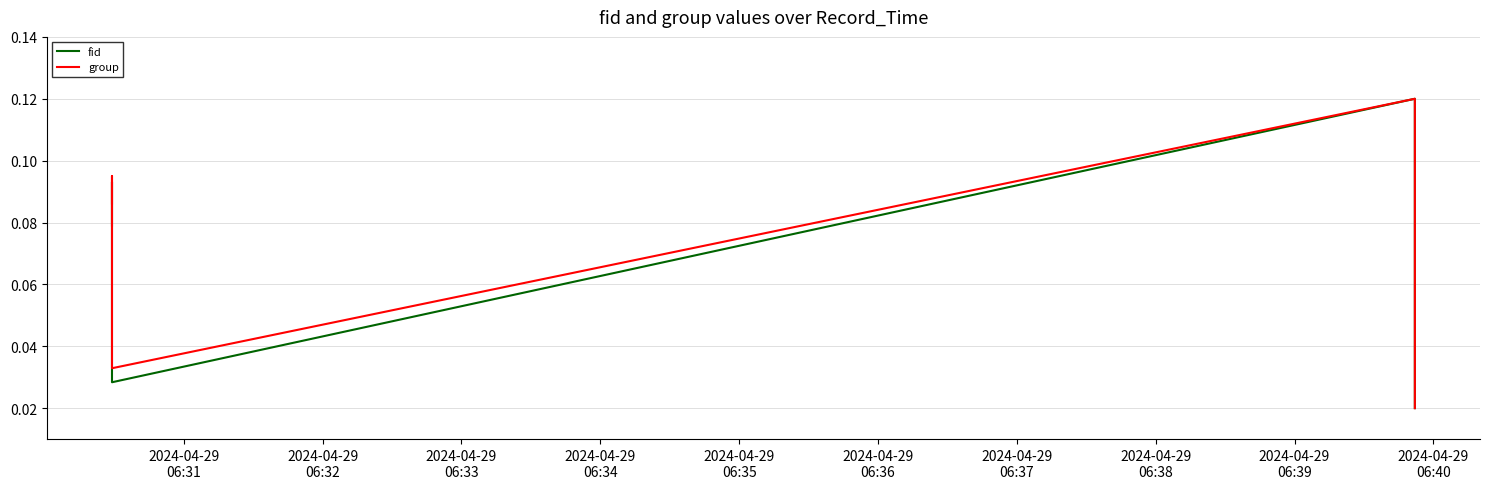

Which series has the widest spread of values?

fid